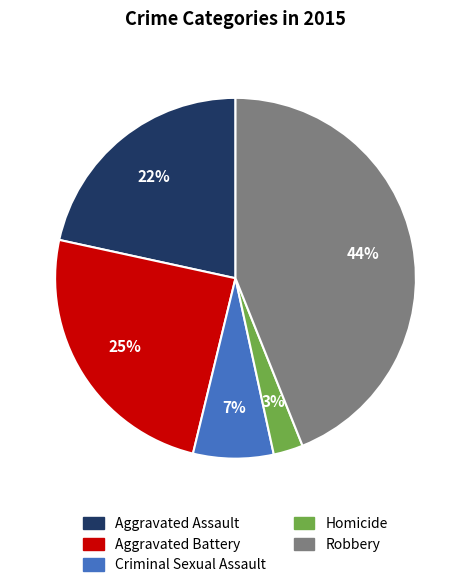

True or false: Robbery accounts for 54% of the total.

False